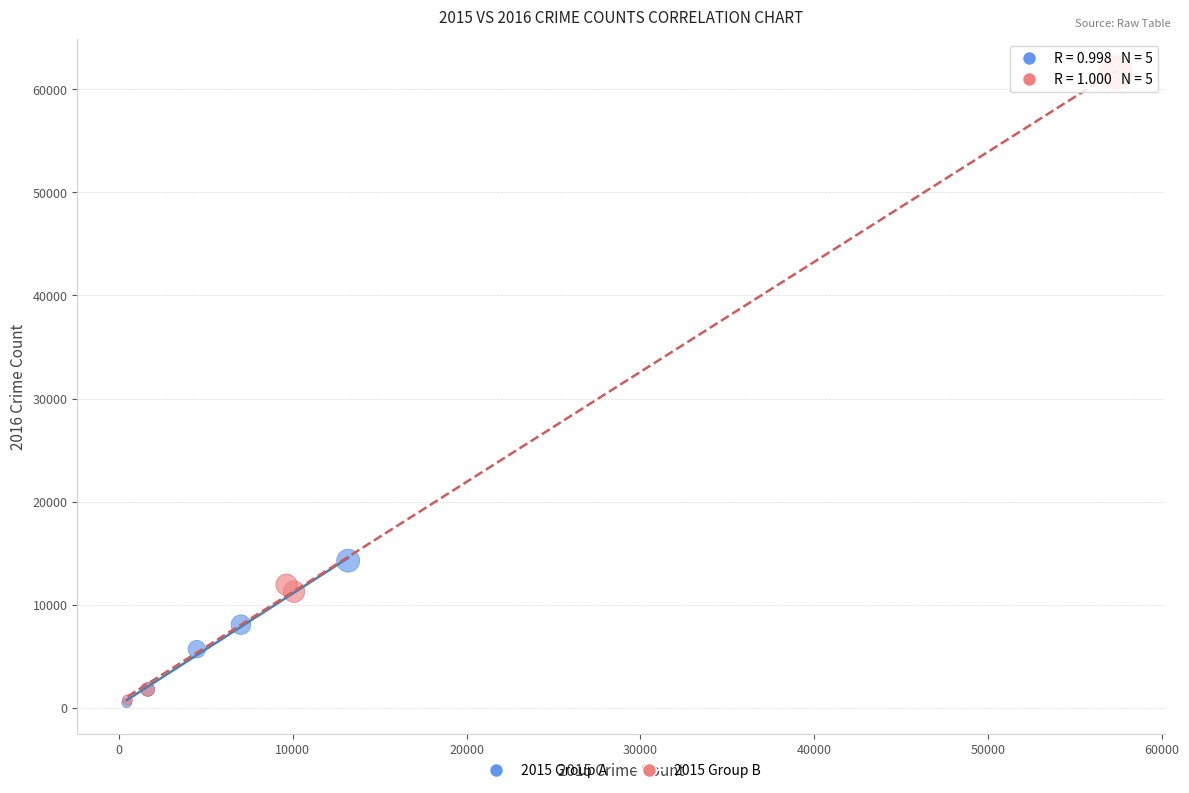

Which series contains the highest Y value?

2015 Group B